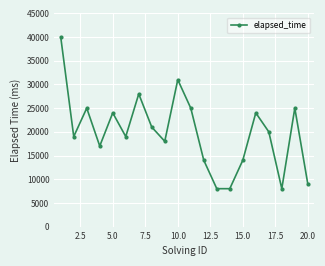

What is the maximum value shown in the chart?

40000